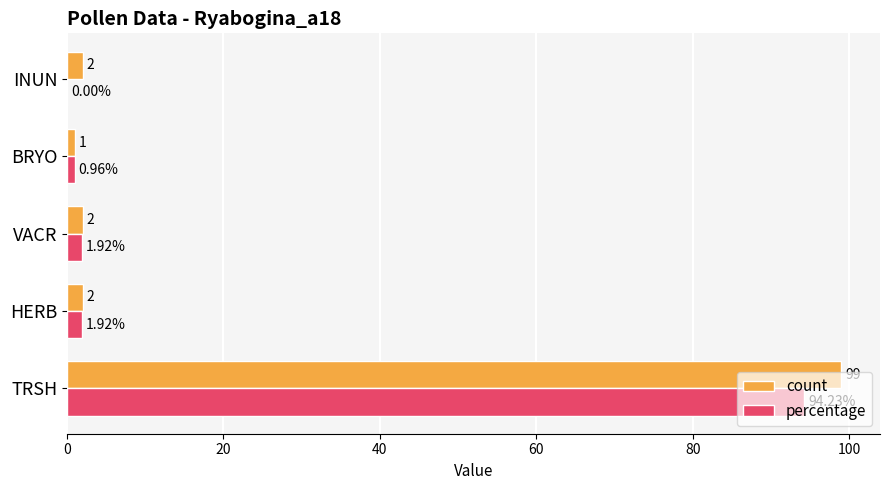

What are all the series names shown in the legend?

count, percentage